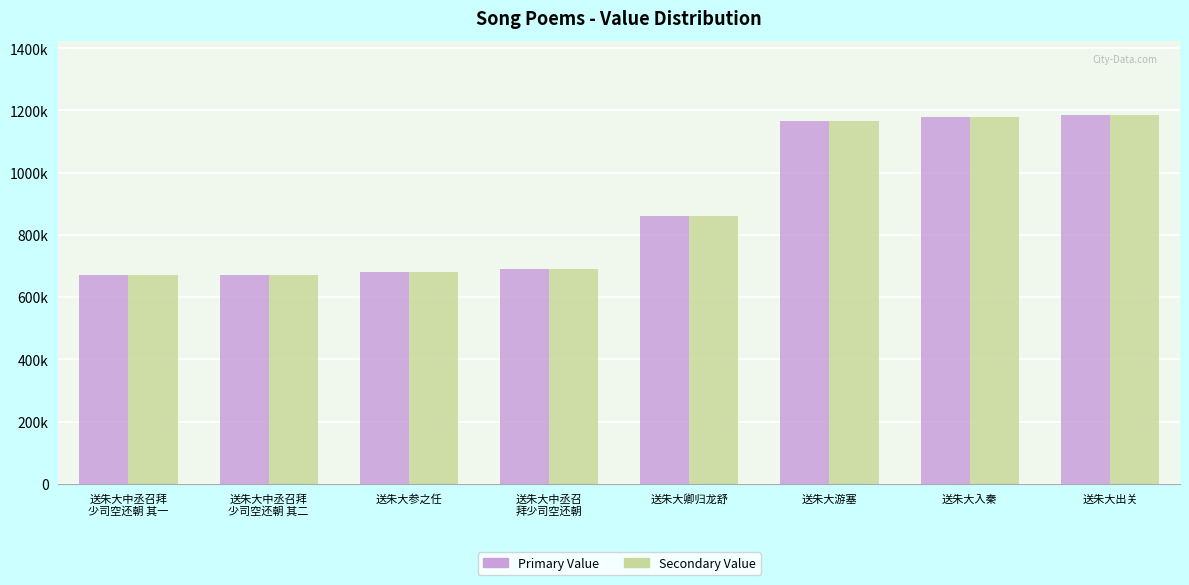

The col_0 (primary) series shows 670466 at 送朱大中丞召拜
少司空还朝 其二. True or false?

True